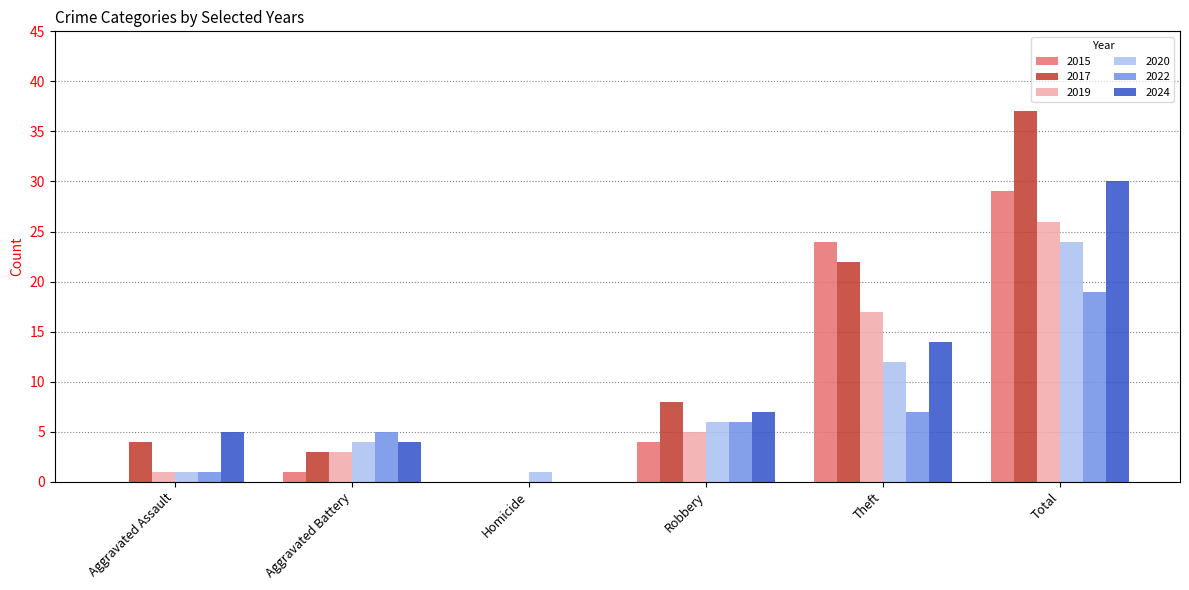

Between Aggravated Assault and Aggravated Battery, which series saw the biggest shift?

2022